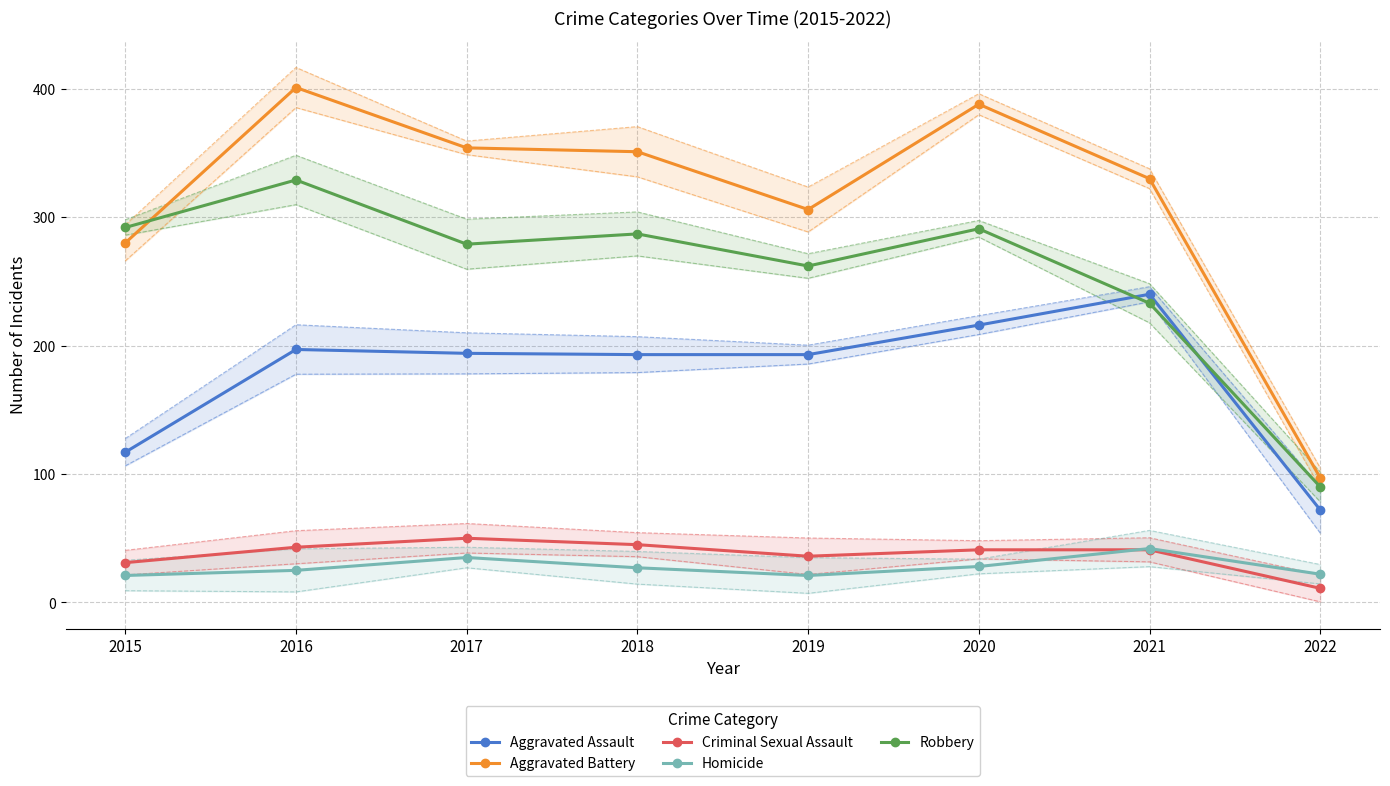

What is the difference between the maximum and minimum values in the Aggravated Battery series?

304